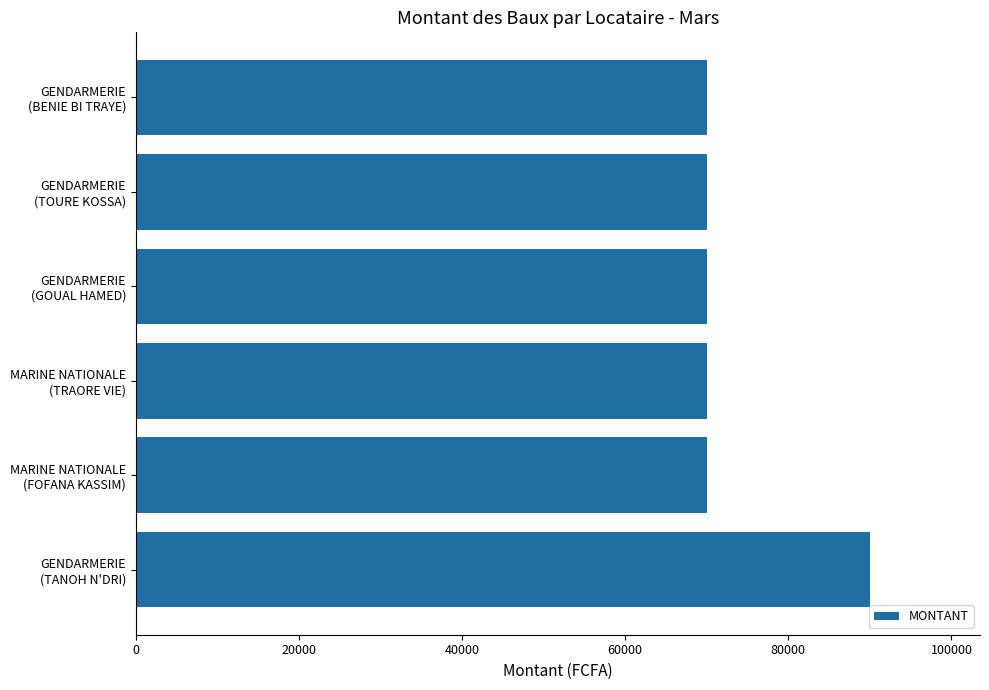

Reading bottom to top, what are all the values shown in this chart?

90000	70000	70000	70000	70000	70000